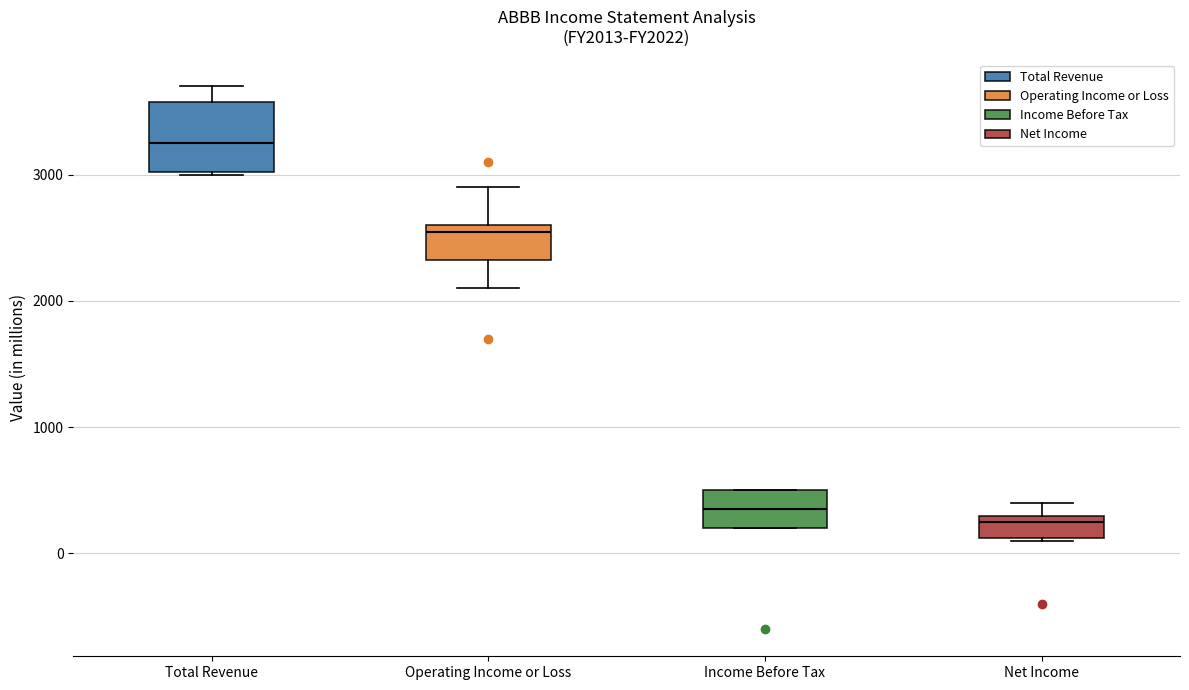

Reading left to right, transcribe this box plot: for each box, give where its median line is, the range the box spans, and where its two whiskers end, as read against the y-axis. The values are not printed on the chart, so give them approximately, as read against the axis.

Total Revenue: median 3300, box 3000 to 3600, whiskers 3000 to 3700
Operating Income or Loss: median 2600 (just below the box's upper edge), box 2300 to 2600, whiskers 2100 to 2900
Income Before Tax: median 400, box 200 to 500, whiskers 200 to 500
Net Income: median 300 (just below the box's upper edge), box 100 to 300, whiskers 100 to 400